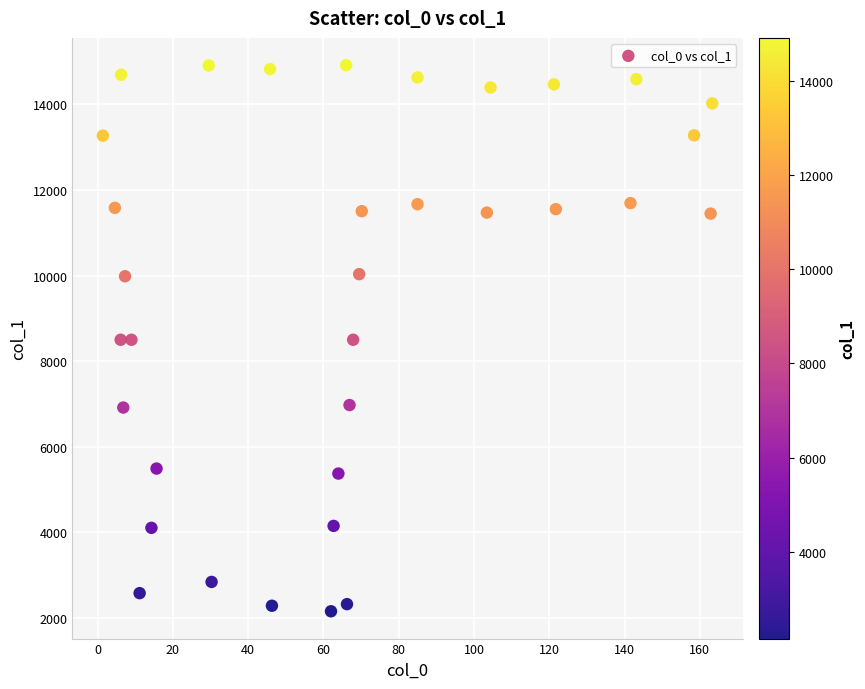

What is the range of Y values (max minus min)?

12764.4